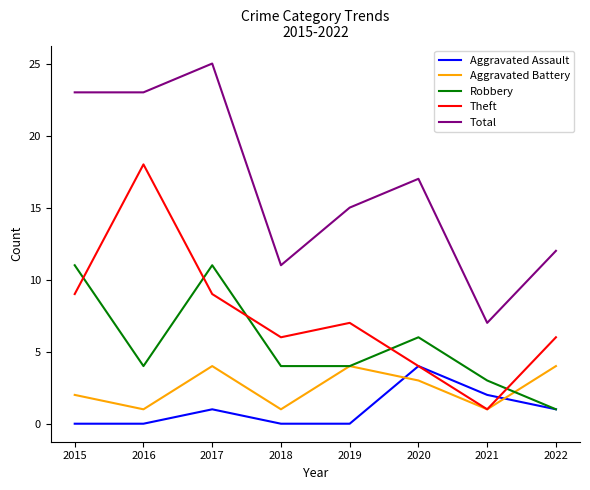

Which label corresponds to the largest value in the chart?

2017